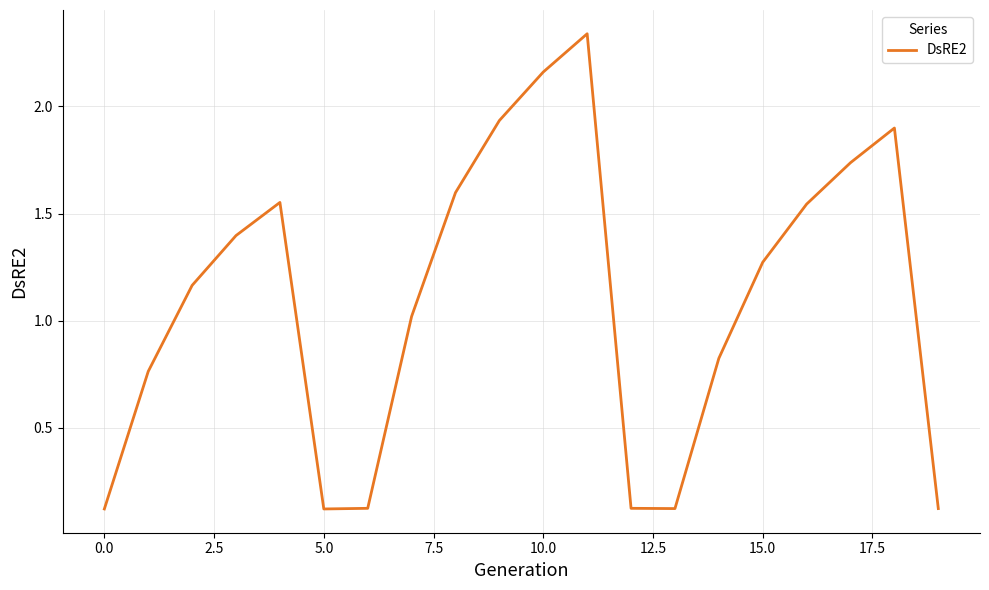

True or false: the data shows 2.9 at 10.0.

False